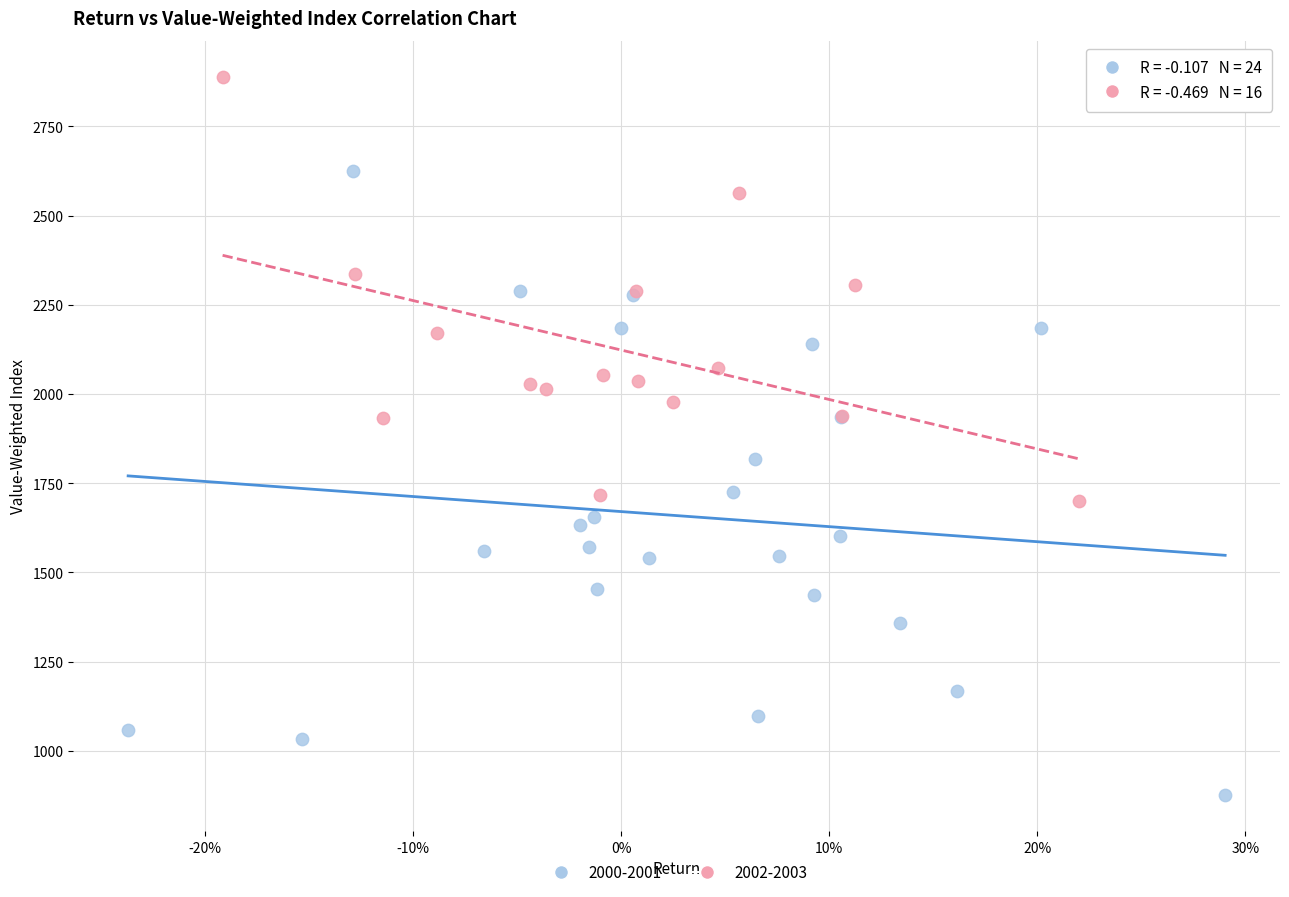

Which series reaches the minimum Y coordinate?

2000-2001